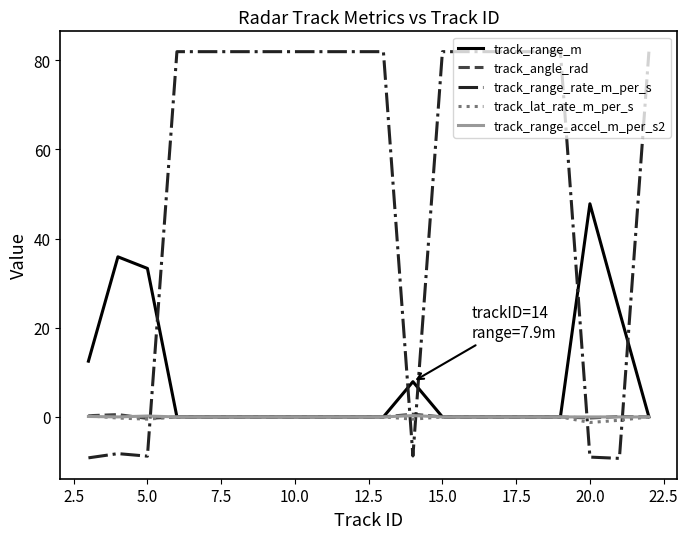

What is the maximum value shown in the chart?

81.9